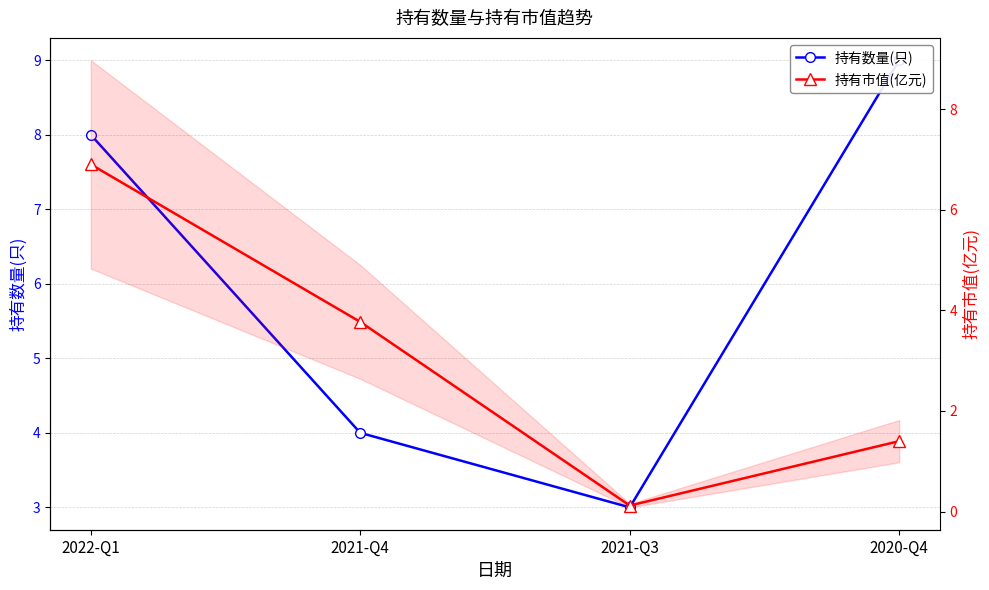

Is it true that 持有市值(亿元) equals 6.9 at 2022-Q1?

True